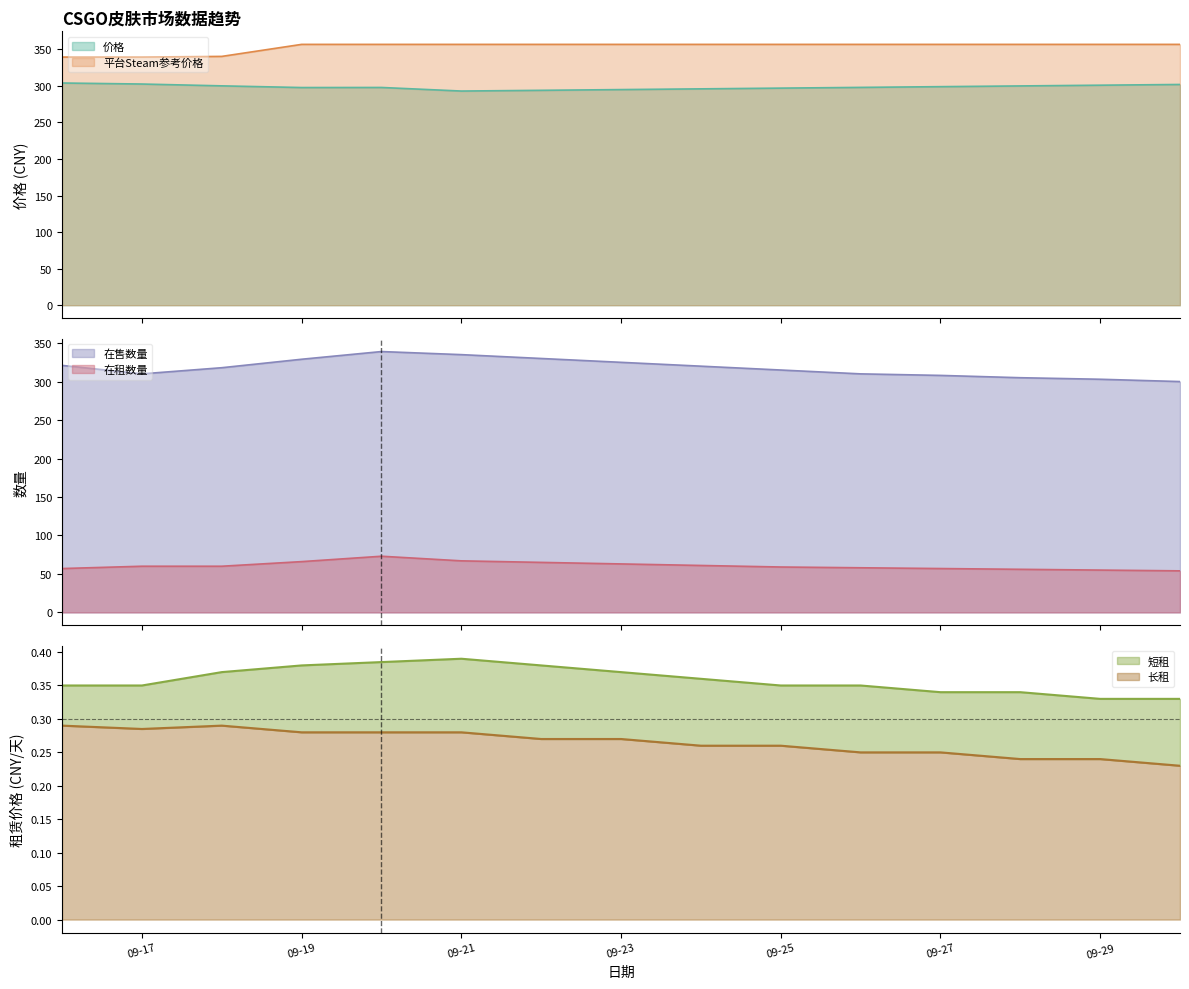

True or false: 短租 and 平台Steam参考价格 intersect in this chart.

False